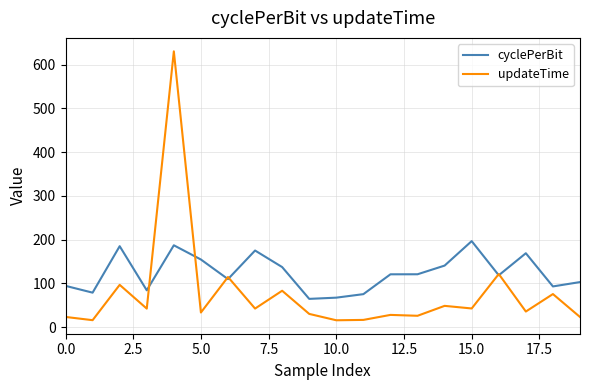

What is the highest value of the updateTime series?

630.5